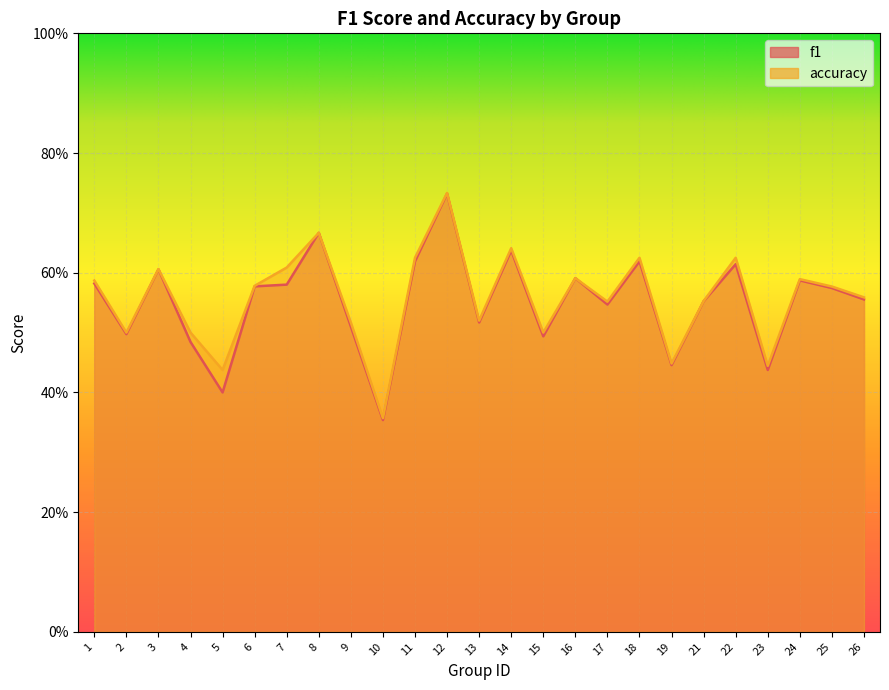

Rank the categories by f1 value from highest to lowest.

12, 8, 14, 11, 18, 22, 3, 16, 24, 1, 7, 6, 25, 26, 21, 17, 13, 9, 2, 15, 4, 19, 23, 5, 10